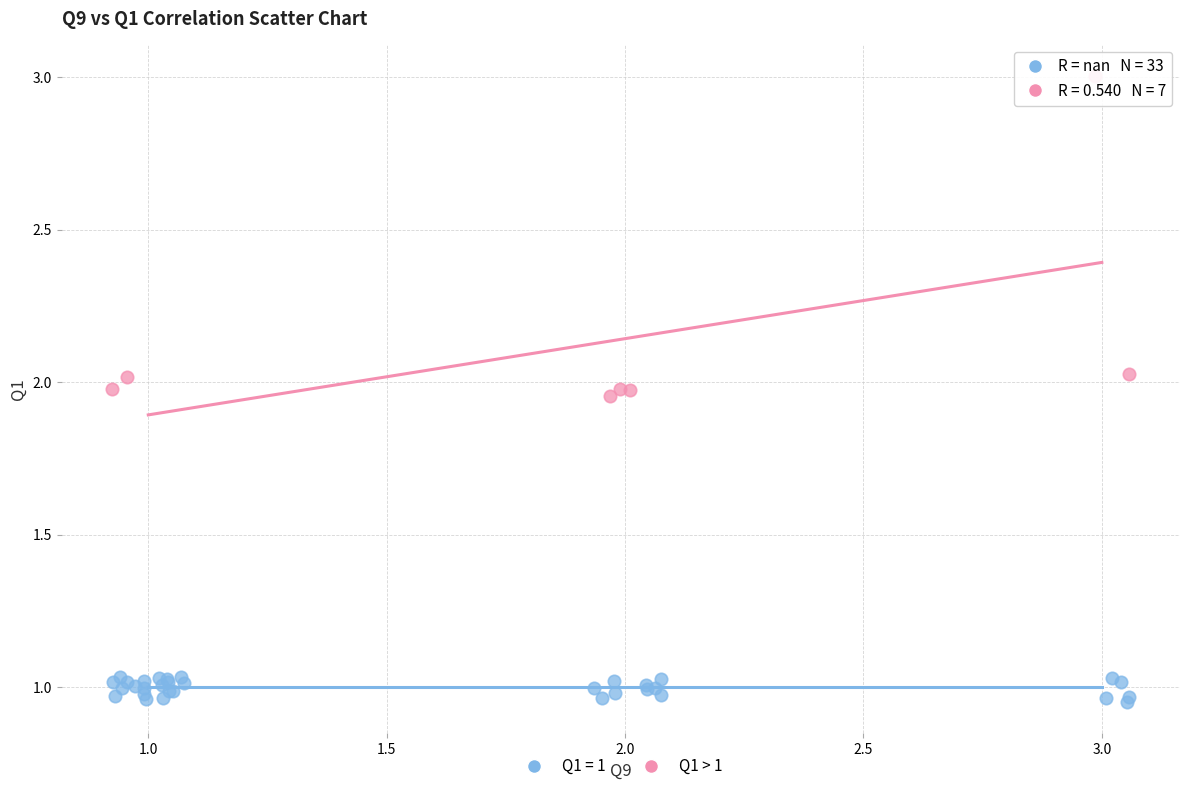

Which series has the largest Y range (max minus min)?

Q1 > 1